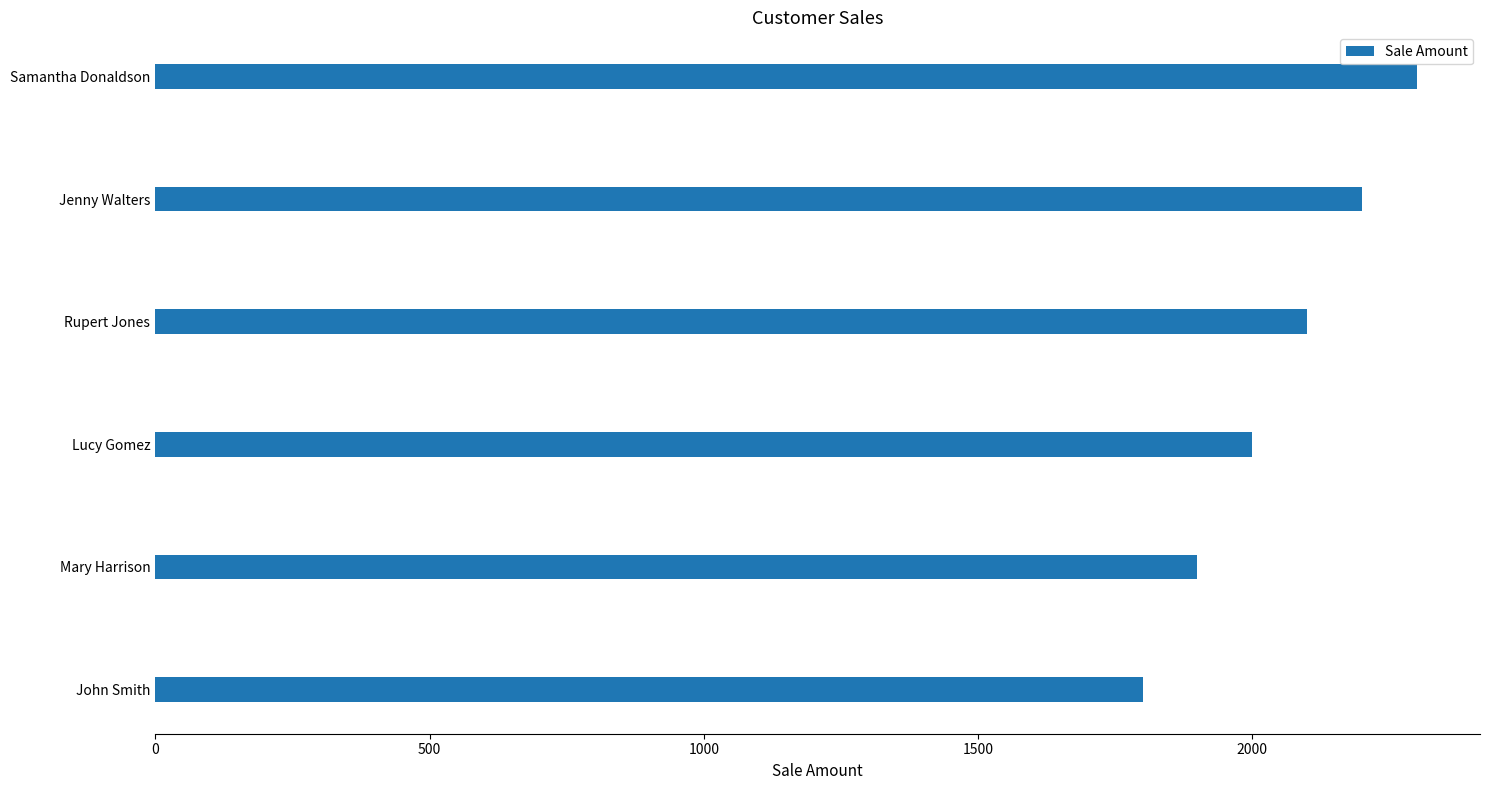

What is the average value?

2050